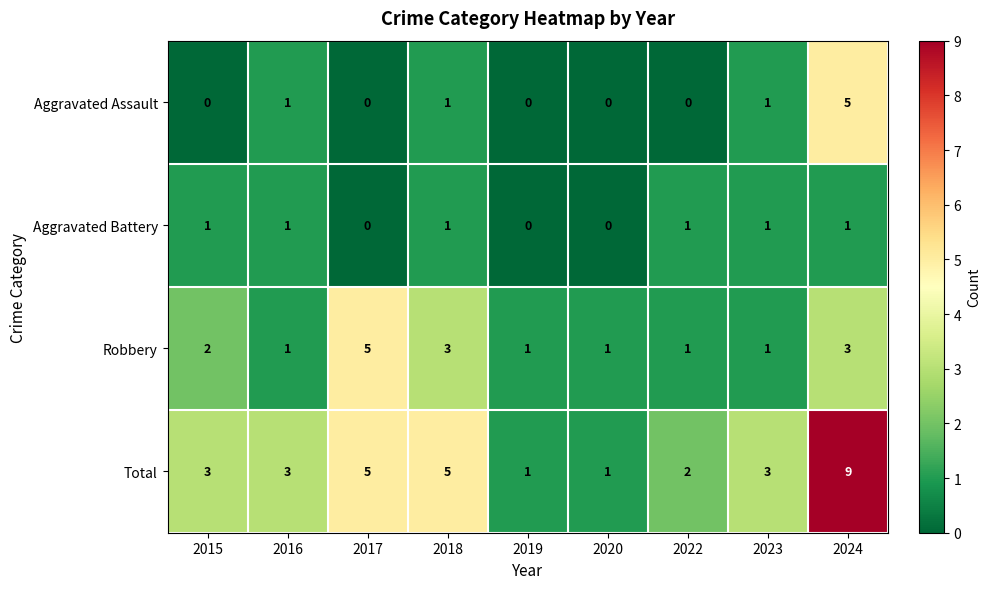

How many series are shown in this chart?

4